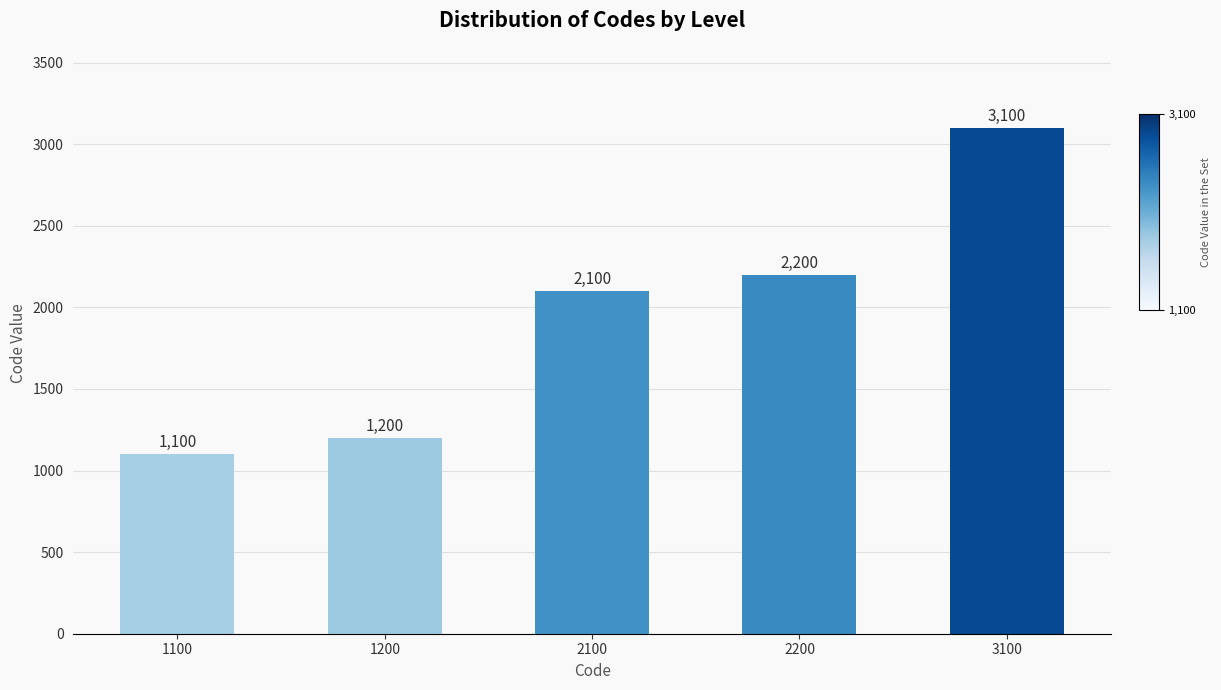

Rank the categories by value from highest to lowest.

3100, 2200, 2100, 1200, 1100